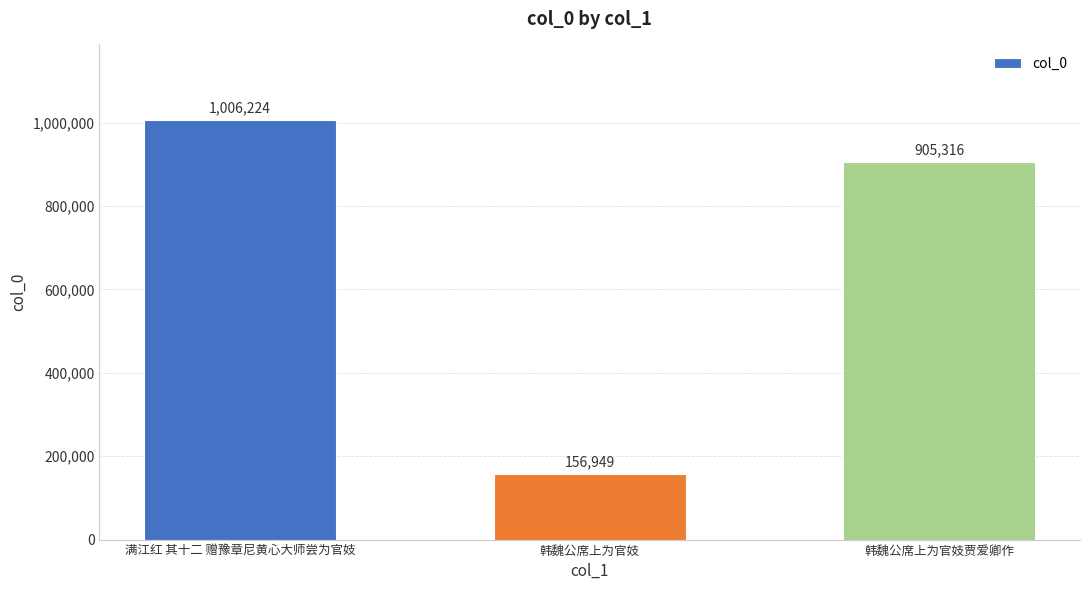

Approximately how many times larger is the value at 韩魏公席上为官妓 compared to 韩魏公席上为官妓贾爱卿作?

0.2